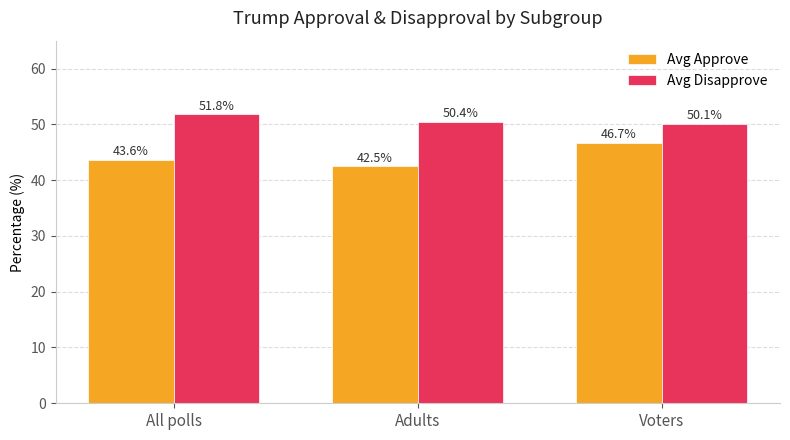

Reading left to right, what are all the values shown in this chart?

Avg Approve: All polls=43.6	Adults=42.5	Voters=46.7
Avg Disapprove: All polls=51.8	Adults=50.4	Voters=50.1